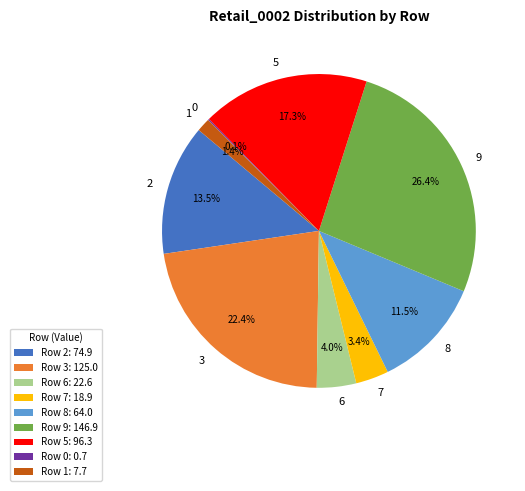

Is there a majority slice in this chart?

No